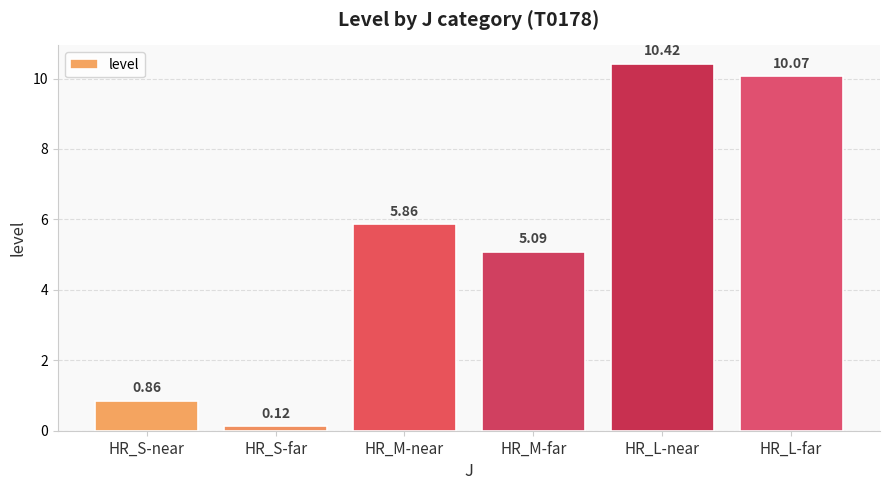

List the labels in order of value, smallest first.

HR_S-far, HR_S-near, HR_M-far, HR_M-near, HR_L-far, HR_L-near